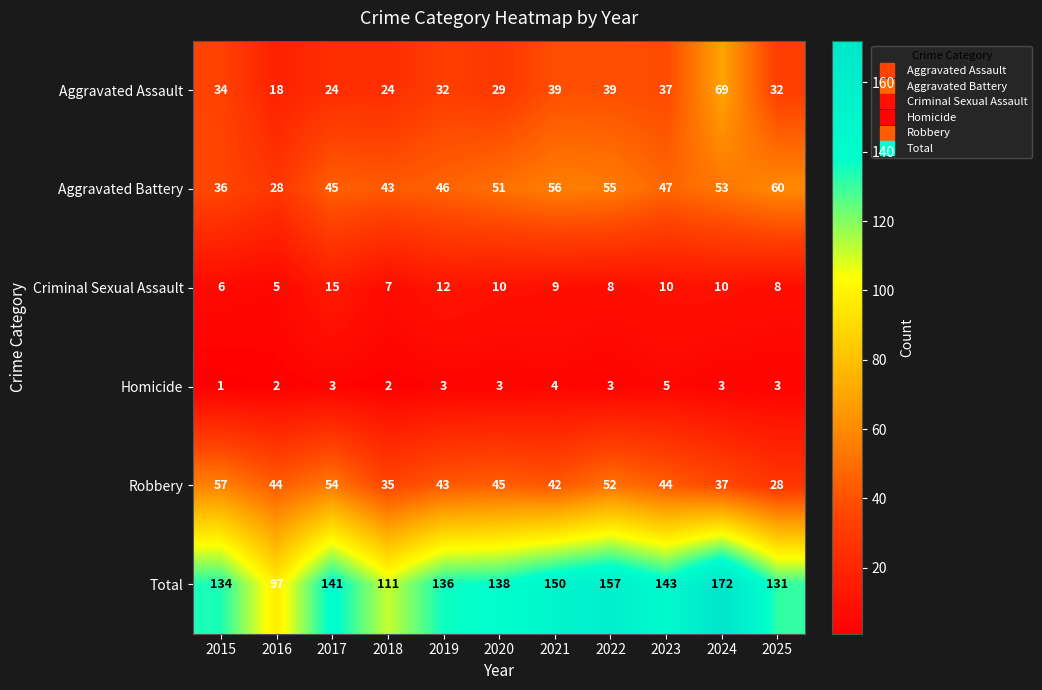

Which series has the largest range (max minus min)?

Total